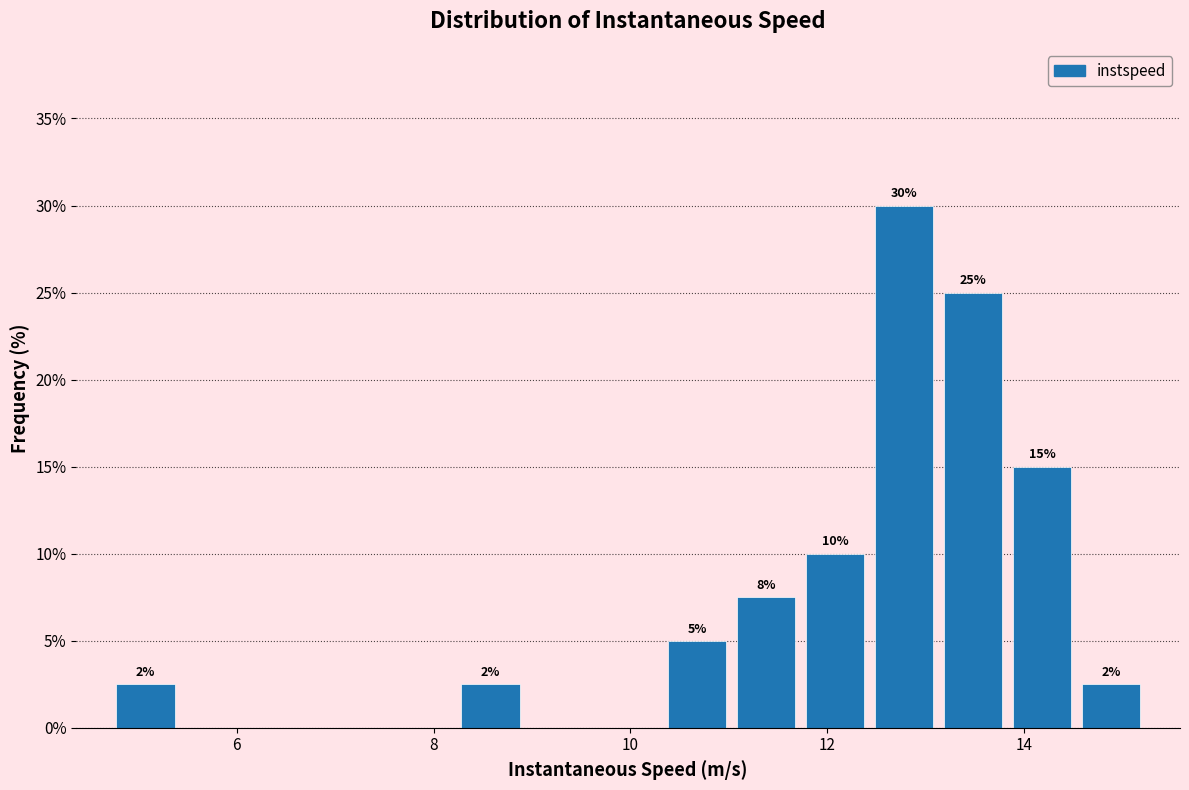

Around what value on the x-axis is the tallest bar? Give the approximate position of its centre, as read against the axis.

12.8